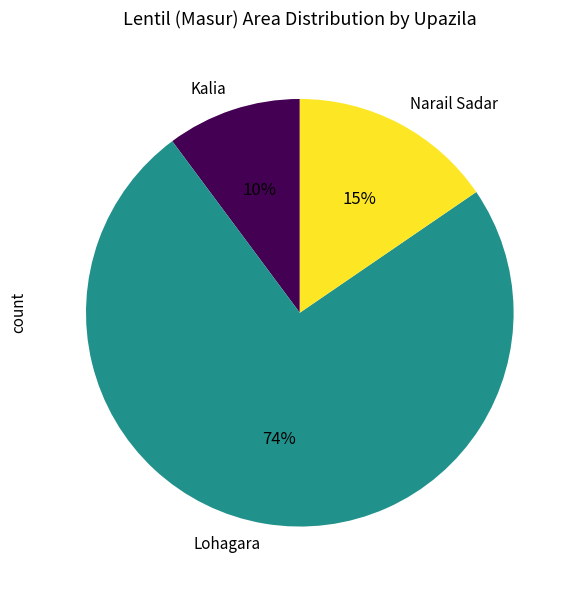

Between Lohagara and Kalia, which is larger?

Lohagara